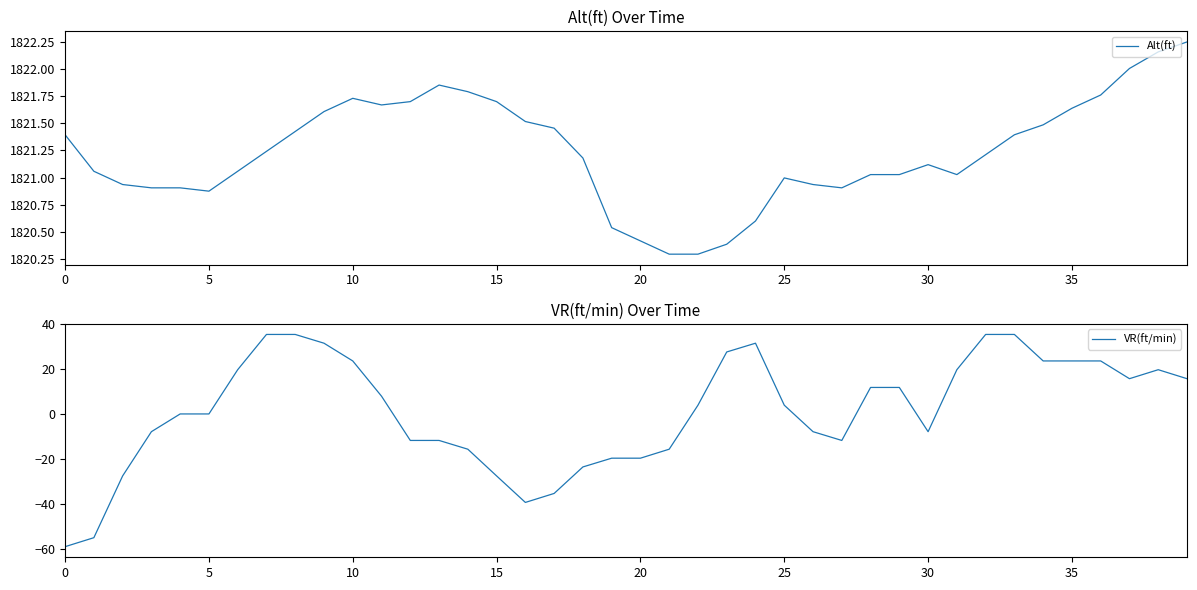

Which label corresponds to the largest value in the chart?

39